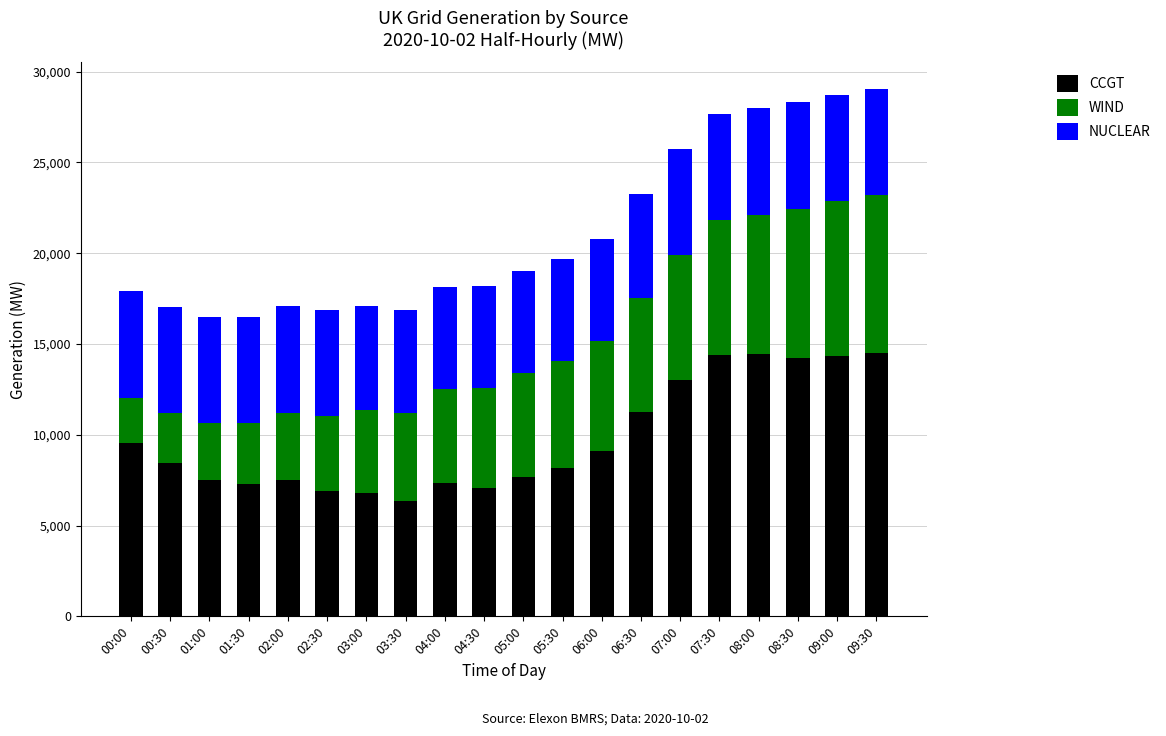

What is the lowest value of the CCGT series?

6344